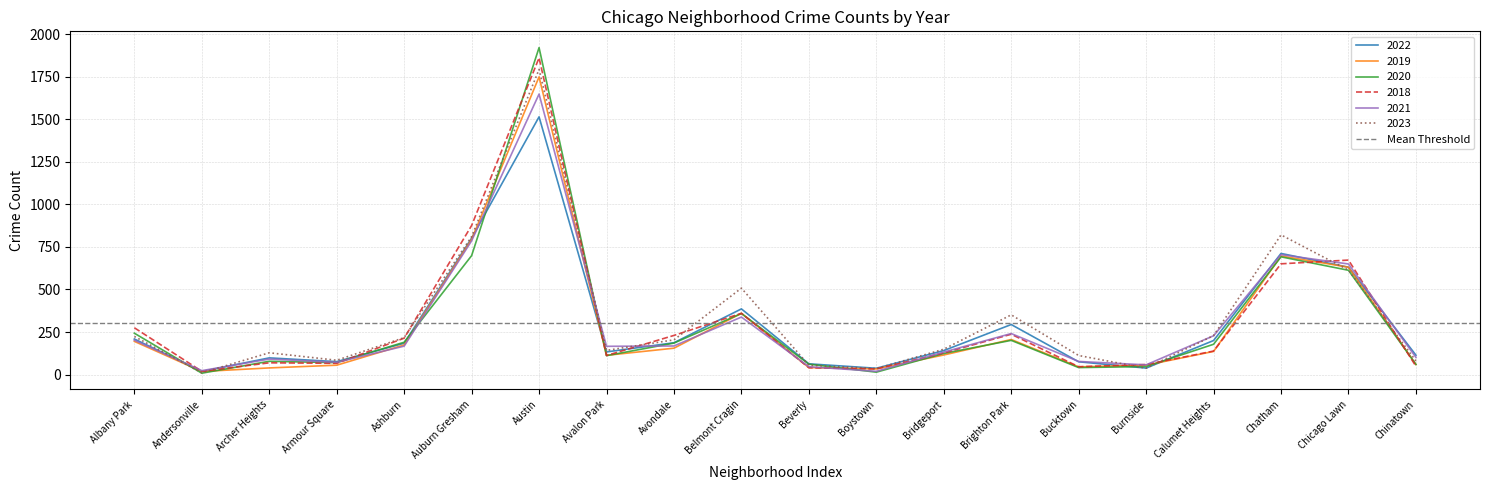

At how many categories does at least one series exceed 1696?

1